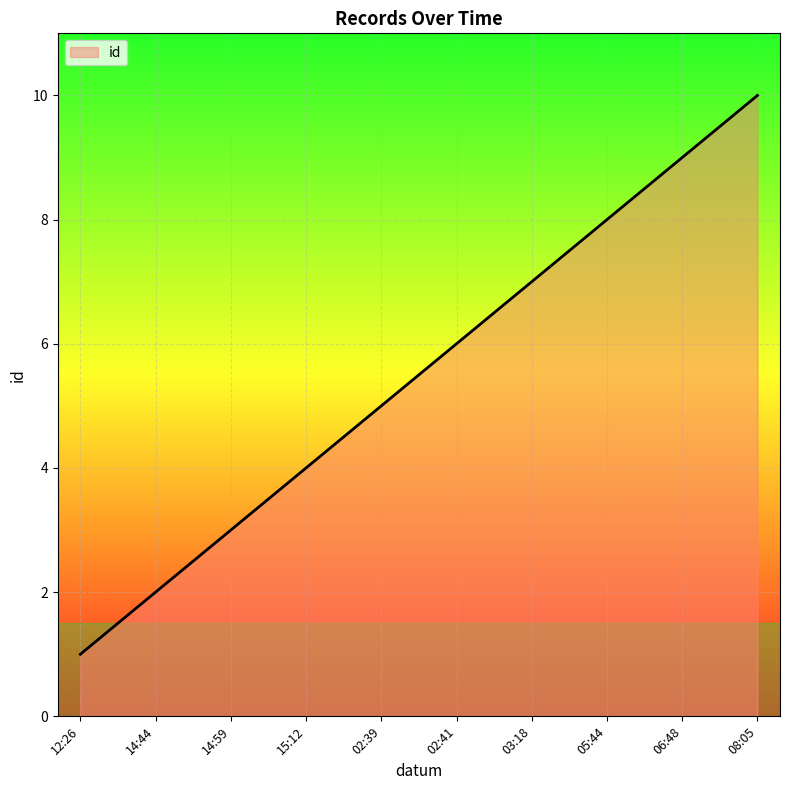

True or false: the data shows 4 at 14:44.

False